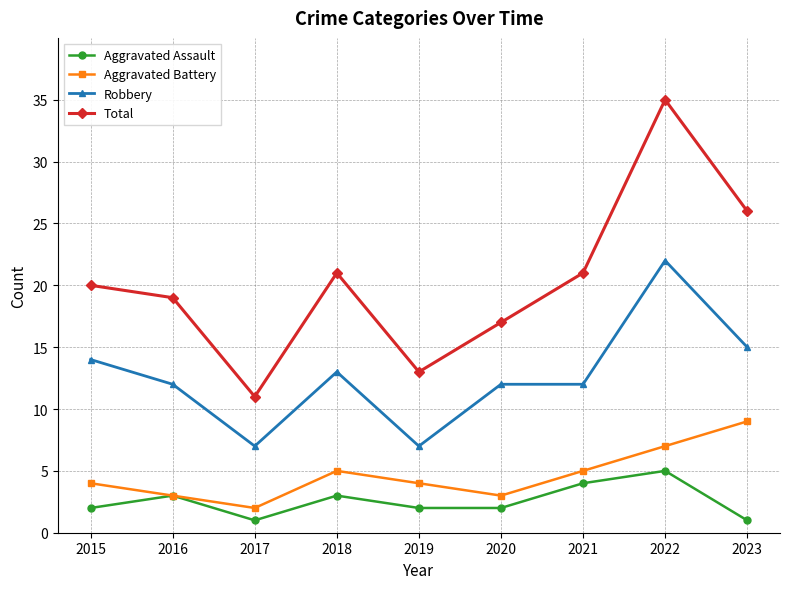

True or false: Robbery has a value of 21 at 2023.

False